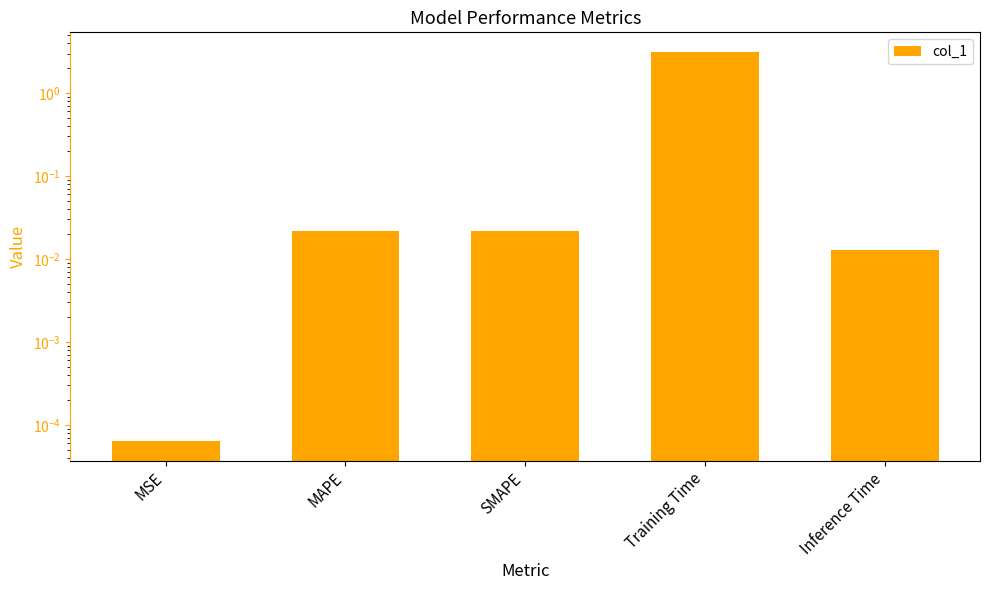

Is it true that the value at Training Time is 3.1?

True